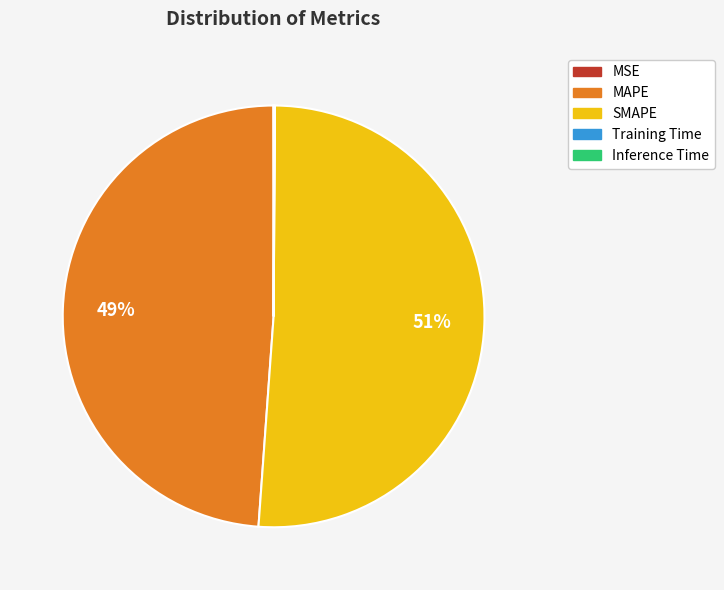

Which category has the biggest portion of the pie?

SMAPE